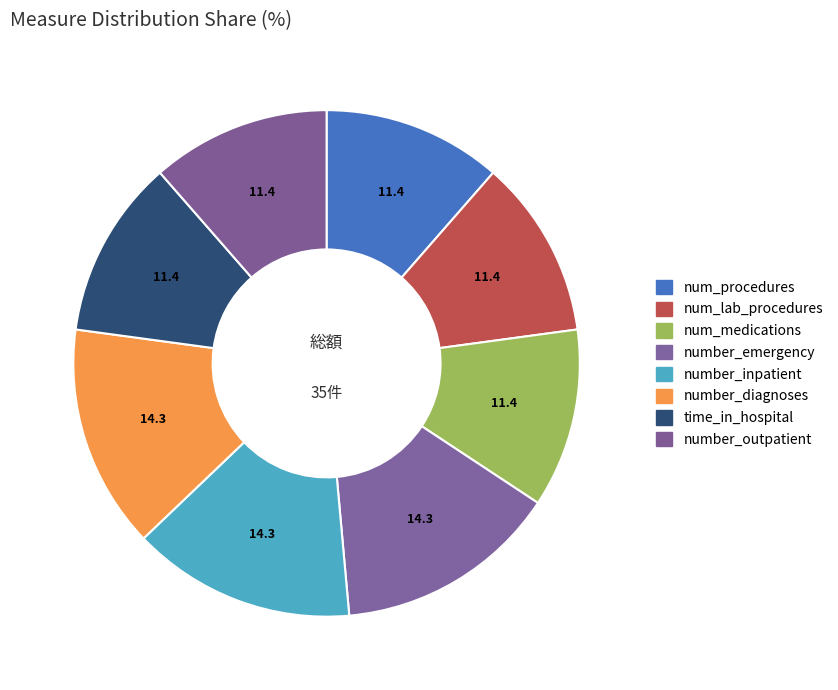

Count the number of slices in the pie.

8